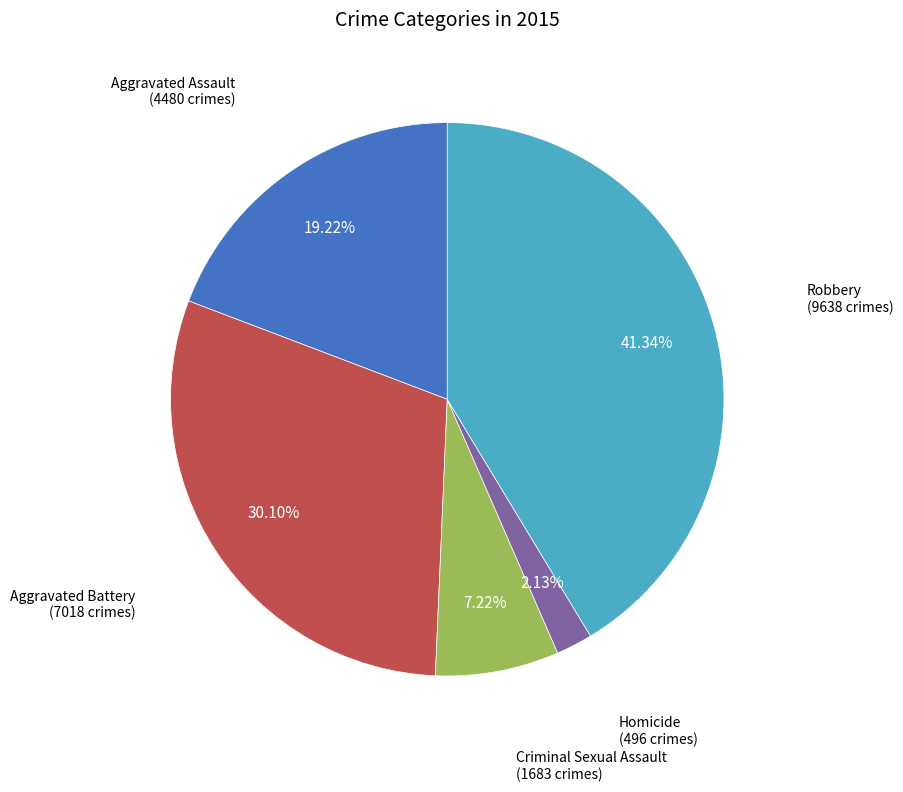

Rank the categories by value from highest to lowest.

Robbery, Aggravated Battery, Aggravated Assault, Criminal Sexual Assault, Homicide